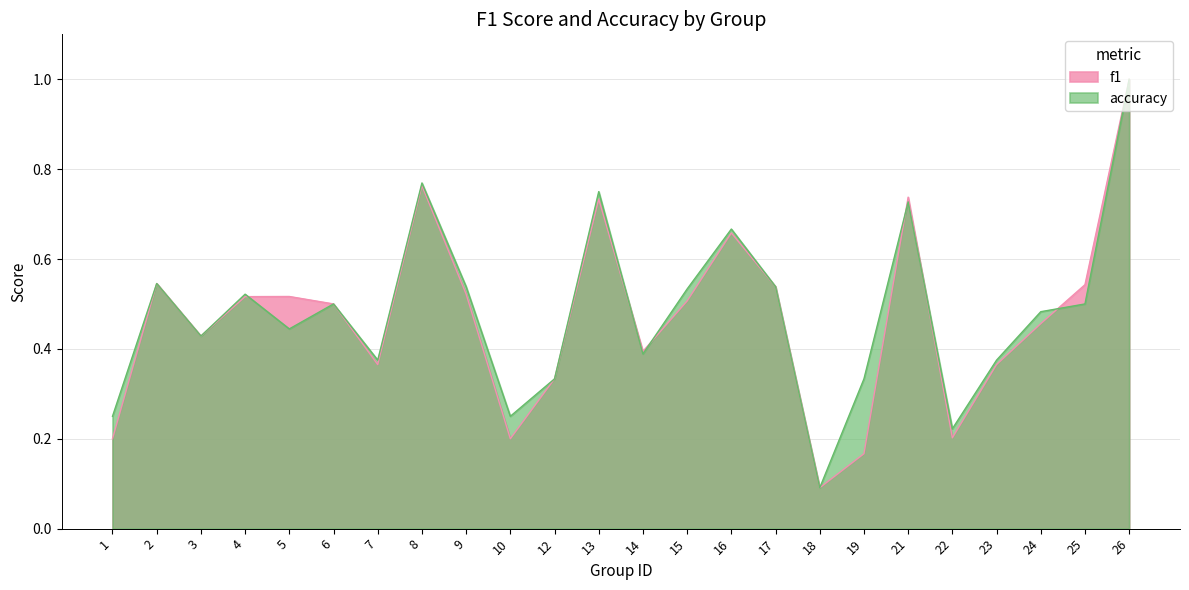

Reading left to right, what are all the values shown in this chart?

f1: 1=0.2	2=0.5	3=0.4	4=0.5	5=0.5	6=0.5	7=0.4	8=0.8	9=0.5	10=0.2	12=0.3	13=0.7	14=0.4	15=0.5	16=0.7	17=0.5	18=0.1	19=0.2	21=0.7	22=0.2	23=0.4	24=0.5	25=0.5	26=1.0
accuracy: 1=0.2	2=0.5	3=0.4	4=0.5	5=0.4	6=0.5	7=0.4	8=0.8	9=0.5	10=0.2	12=0.3	13=0.8	14=0.4	15=0.5	16=0.7	17=0.5	18=0.1	19=0.3	21=0.7	22=0.2	23=0.4	24=0.5	25=0.5	26=1.0